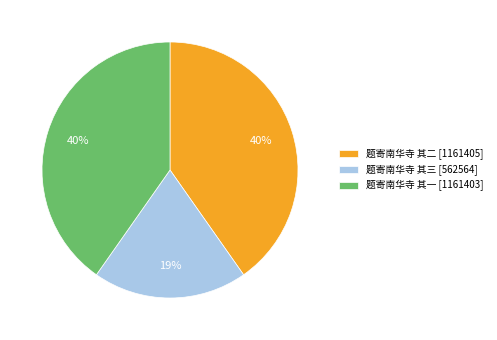

To the nearest percent, what portion does 题寄南华寺 其二 [1161405] represent?

40%